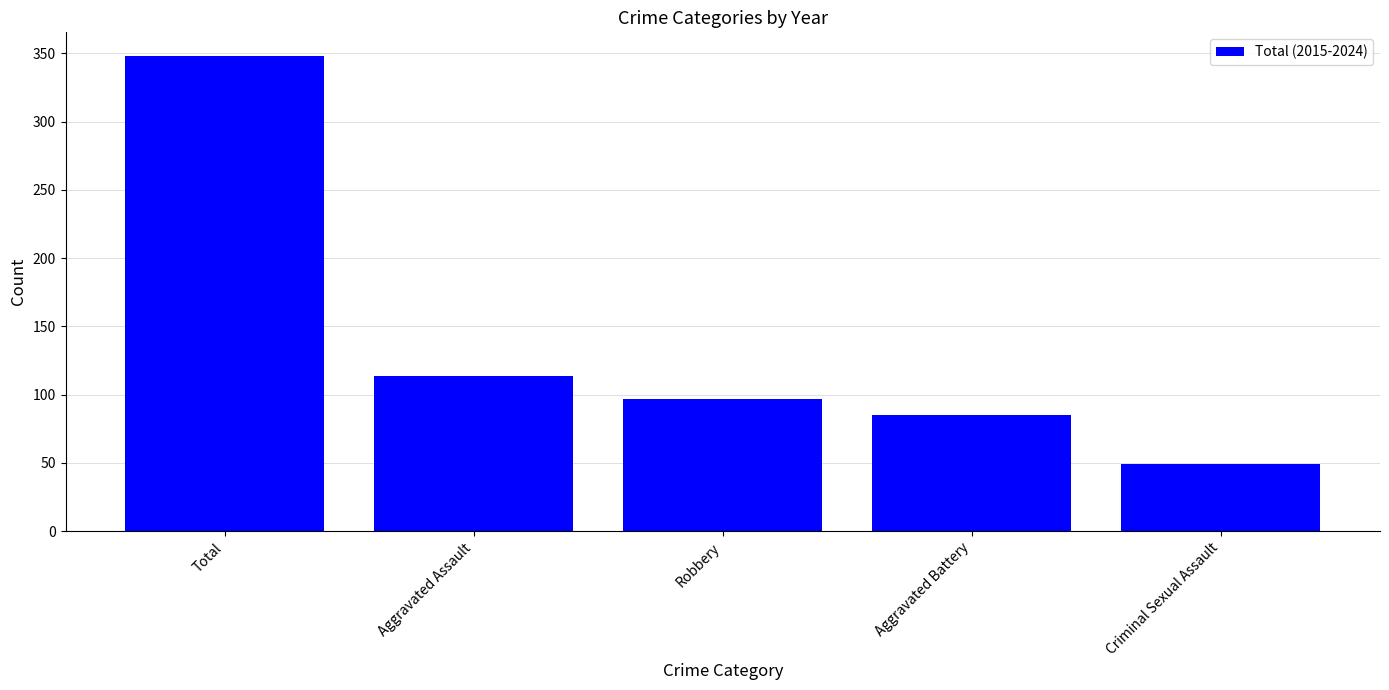

Reading left to right, list all the values displayed in this chart.

Total=348	Aggravated Assault=114	Robbery=97	Aggravated Battery=85	Criminal Sexual Assault=49